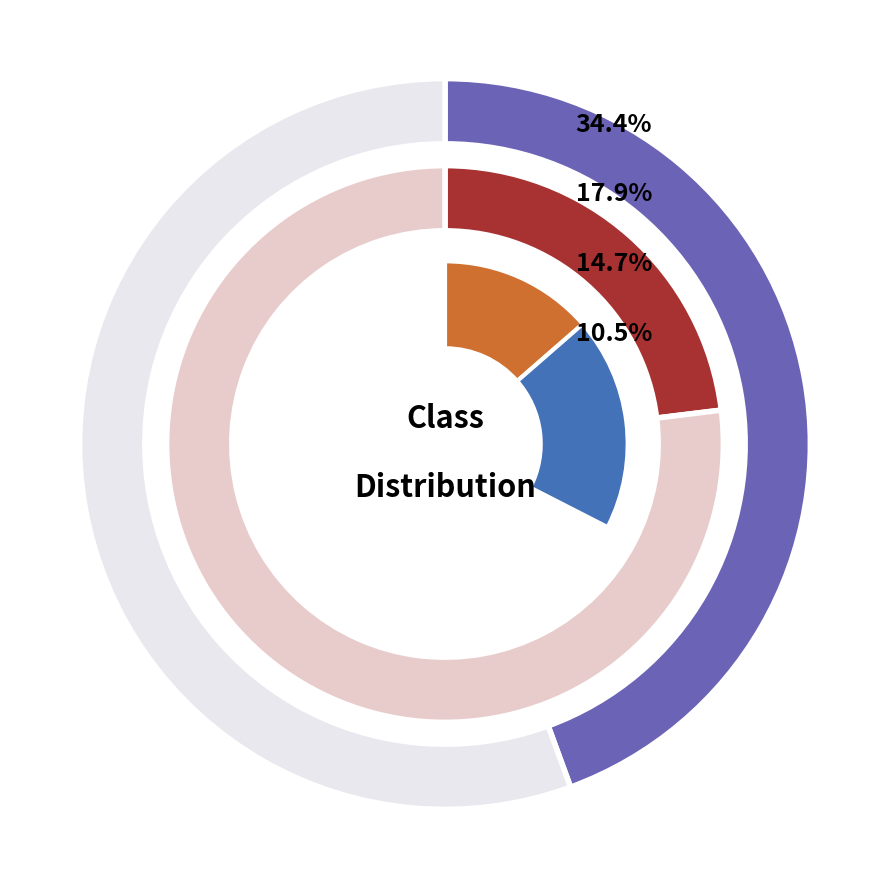

What is the ratio of the value at 11 to the value at 13?

2.5